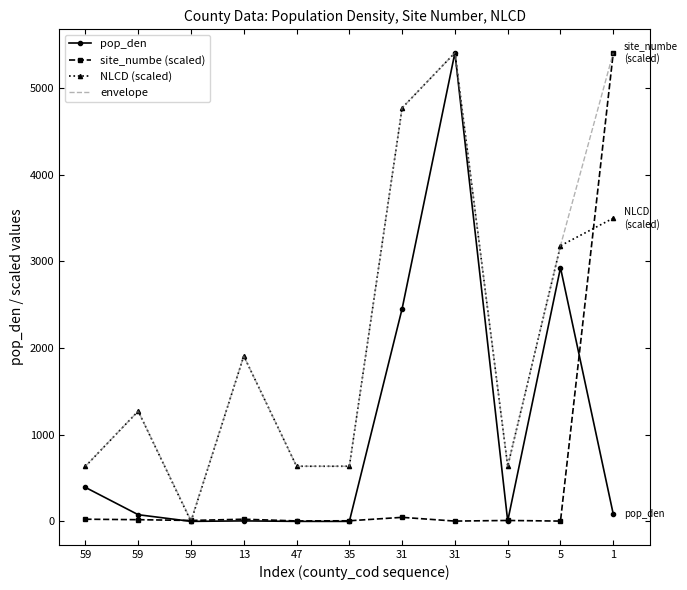

True or false: pop_den and NLCD (scaled) cross at least once.

True